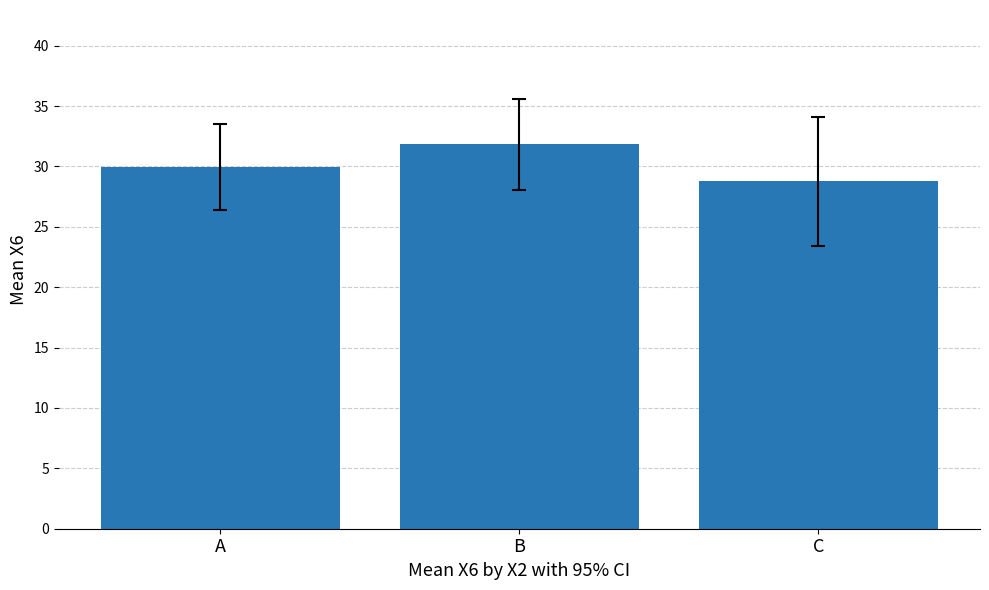

What is the sum of all values?

90.5